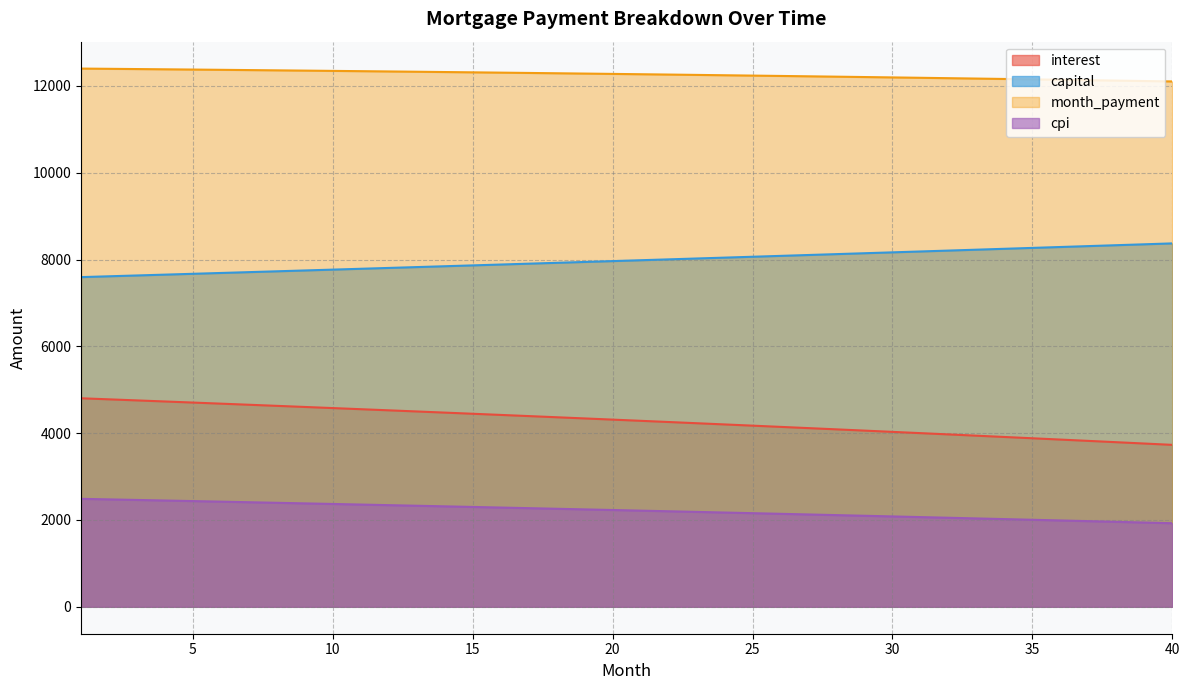

True or false: month_payment and cpi intersect in this chart.

False